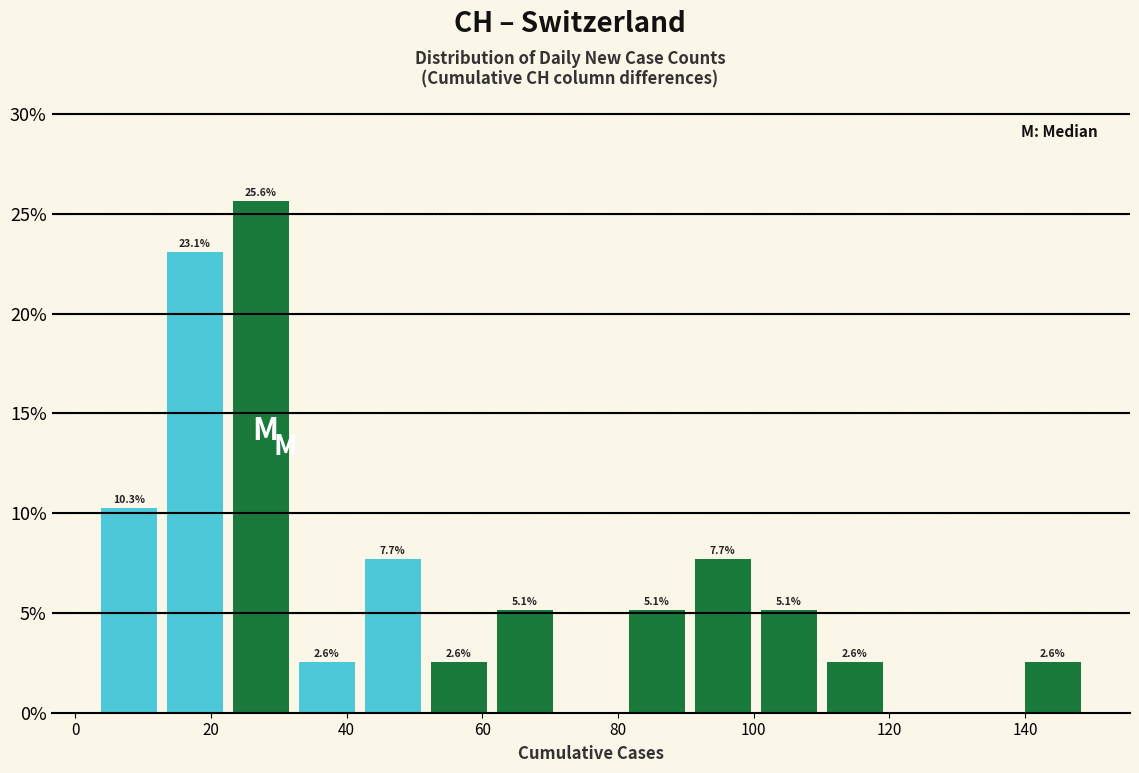

Which range on the x-axis has the tallest bar?

22 to 32